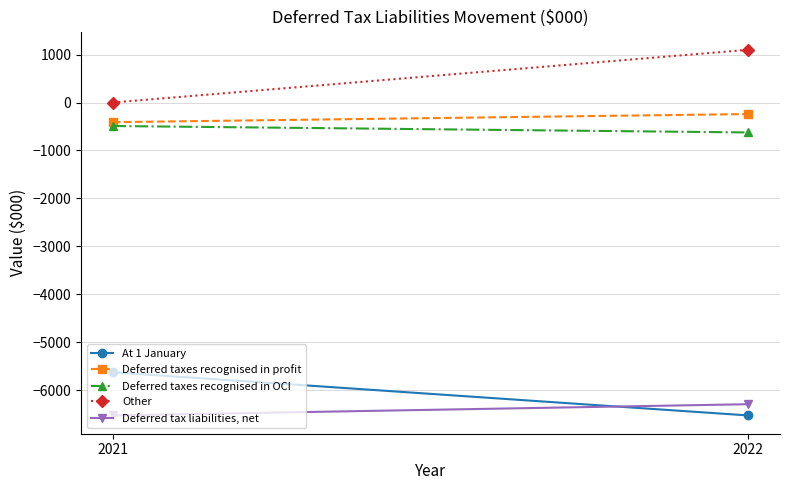

What is the difference between the At 1 January values at 2021 and 2022?

900